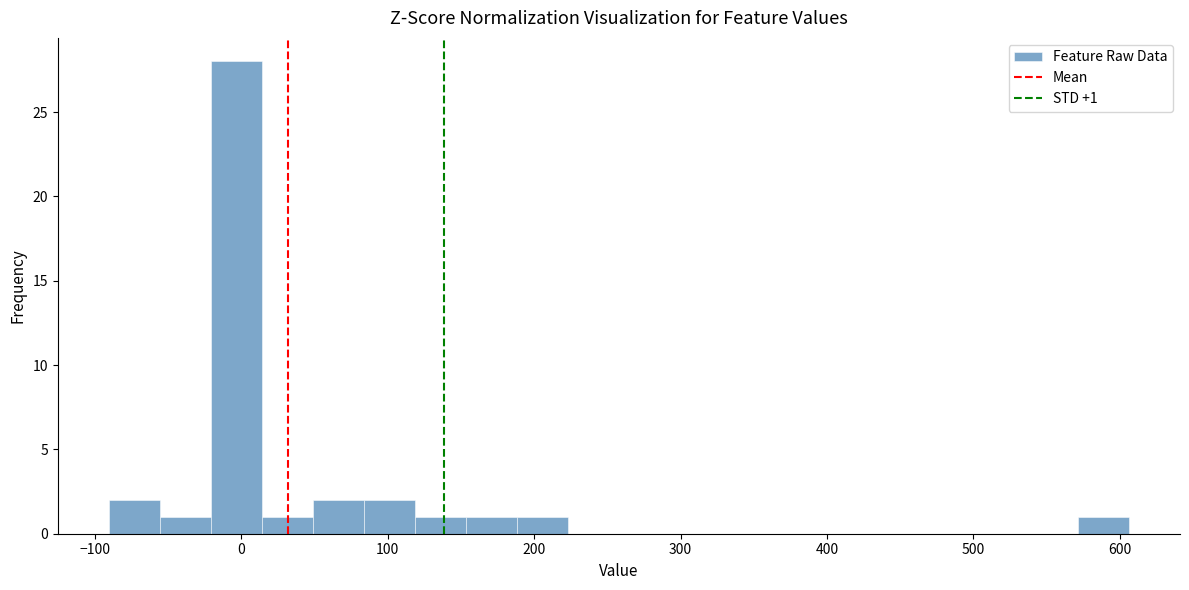

Around what value on the x-axis is the tallest bar? Give the approximate position of its centre, as read against the axis.

0